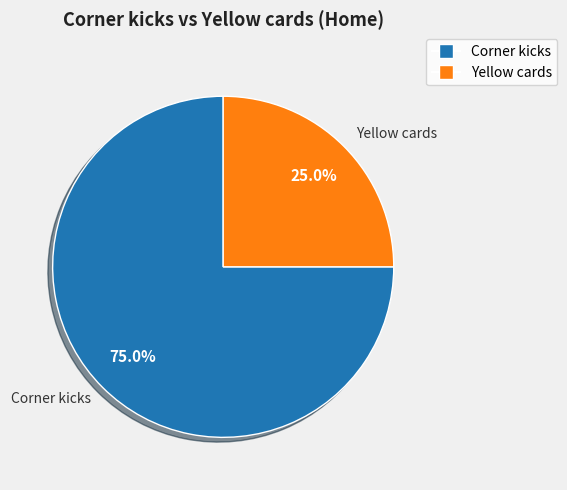

To the nearest percent, what is the difference between the Yellow cards and Corner kicks slice percentages?

50%